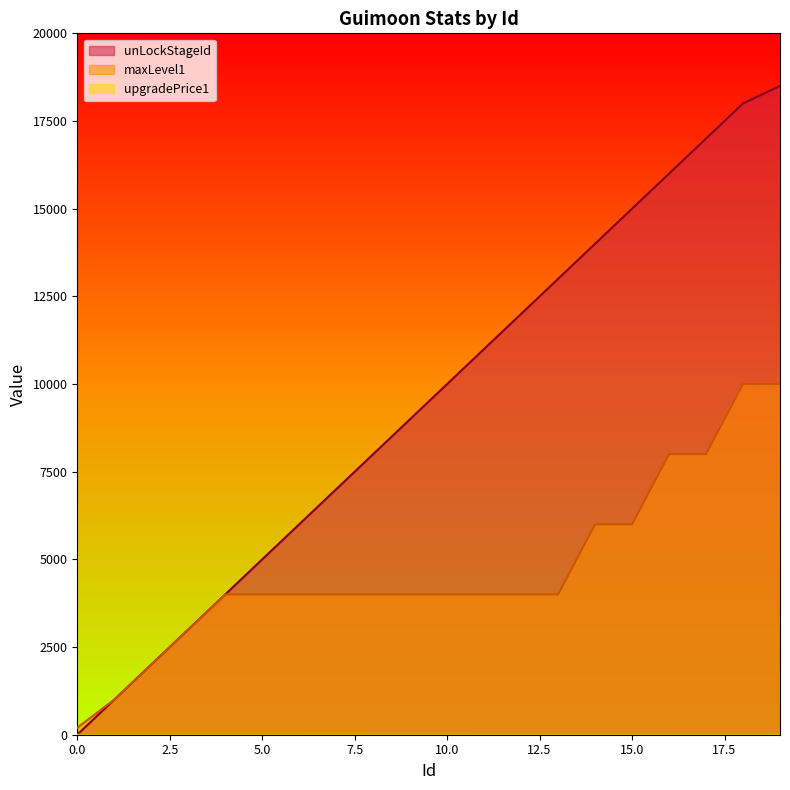

Which has a higher value, 15 or 4?

15